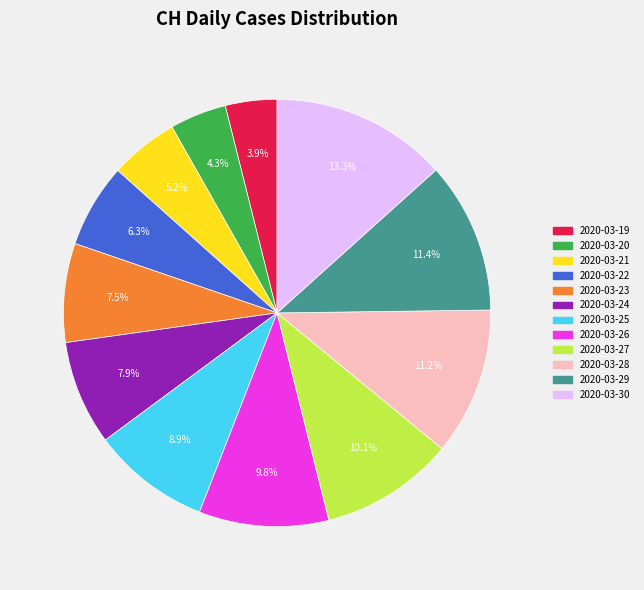

Which slice is the largest?

2020-03-30